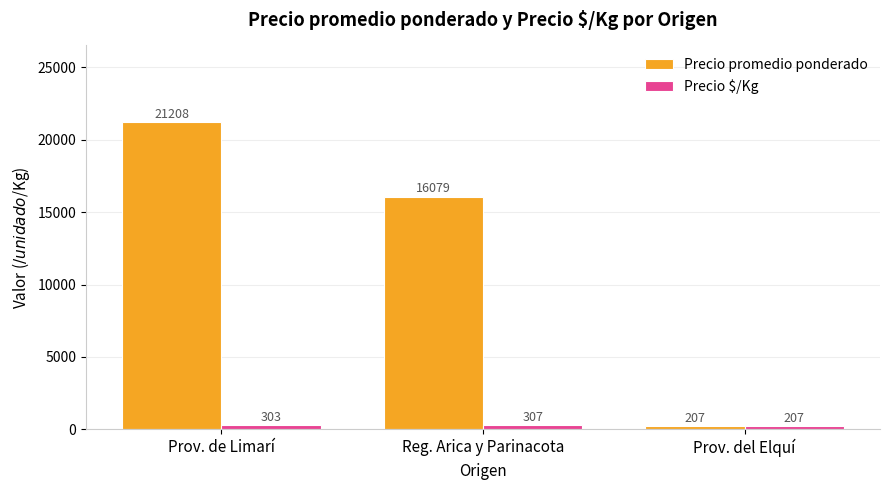

At which label does Precio promedio ponderado first exceed 16078?

Prov. de Limarí